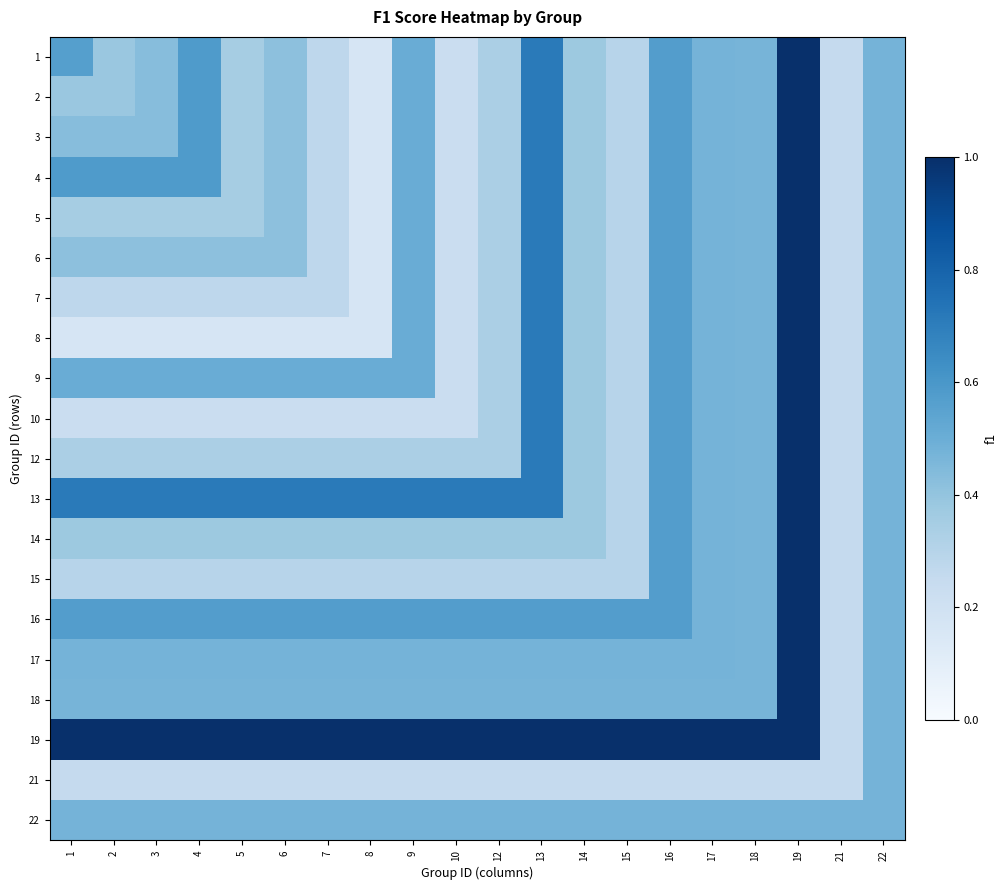

At which category is the sum across all series the highest?

19